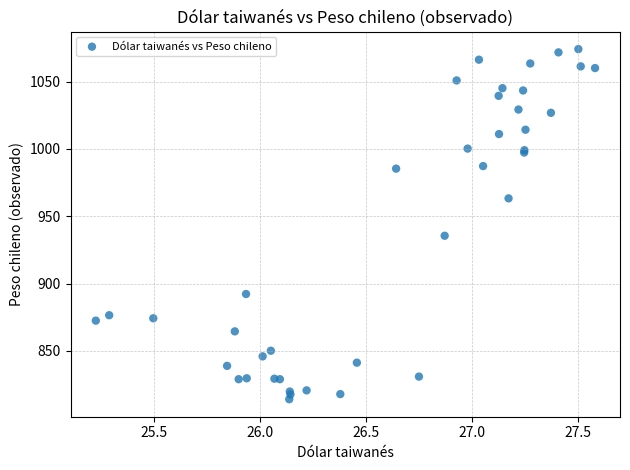

What Y value in the scatter plot is closest to 944?

935.5